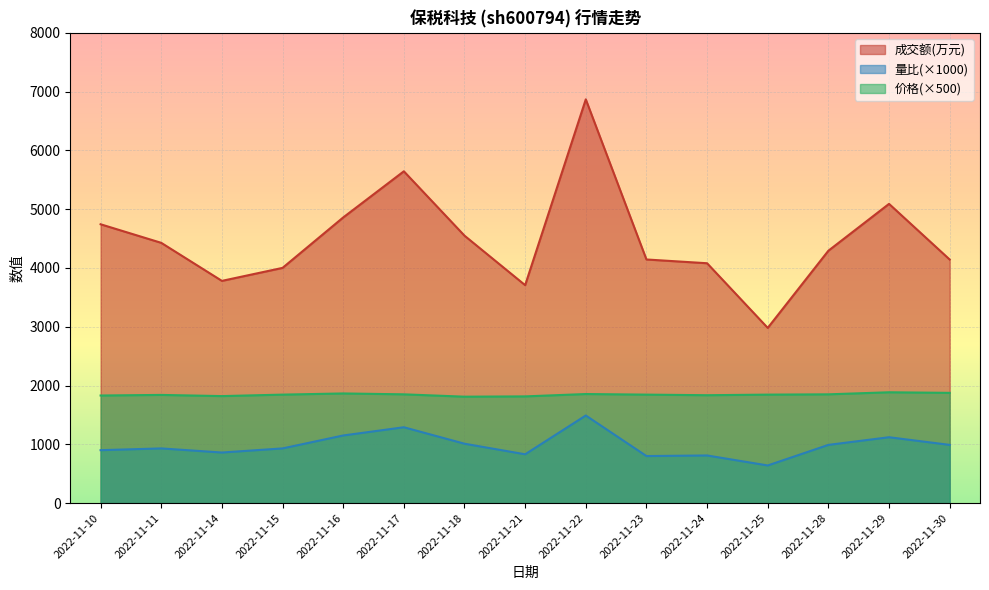

What is the value of the 价格 point at the 11th from the left?

1835